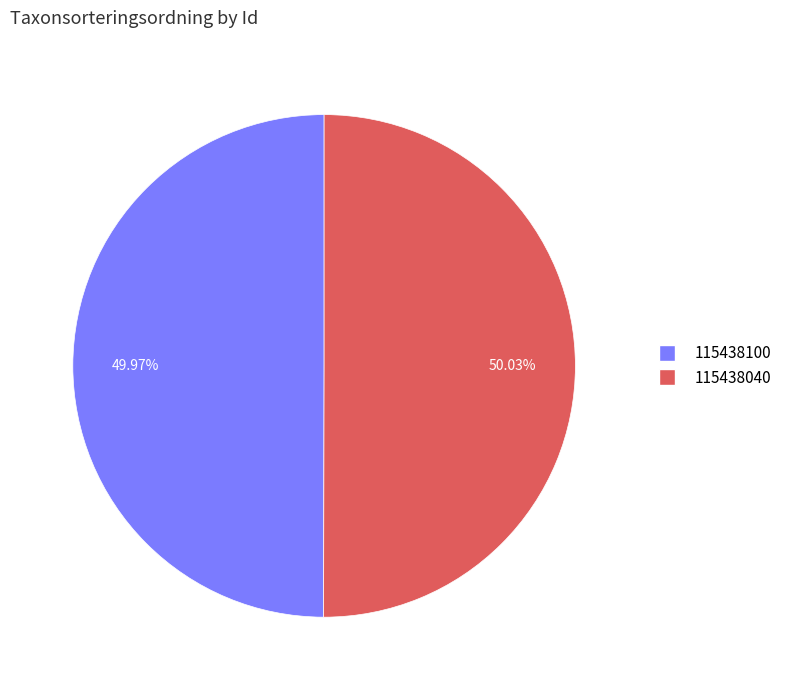

Is there a majority slice in this chart?

Yes